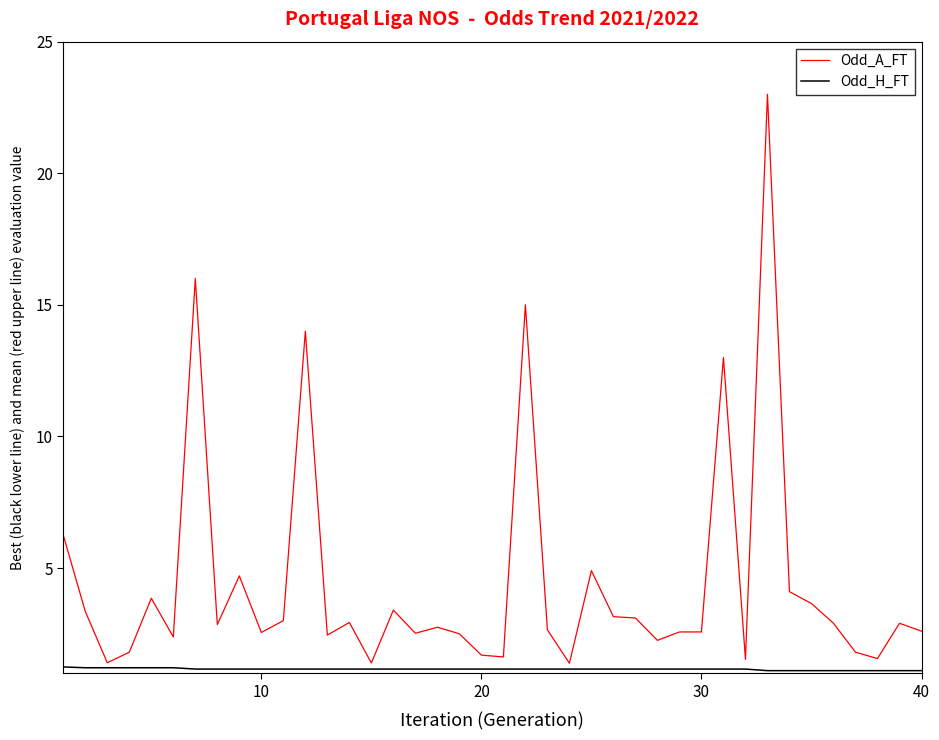

Rank the series by their maximum value, from highest to lowest.

Odd_A_FT, Odd_H_FT